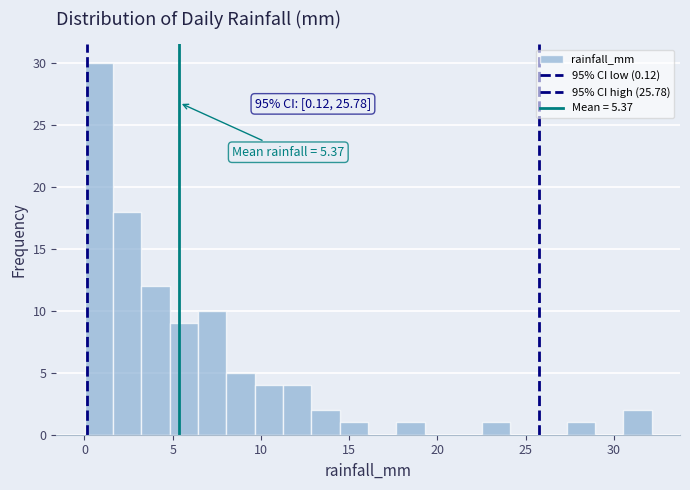

Read against the x-axis, roughly where is the centre of the tallest bar?

1.0